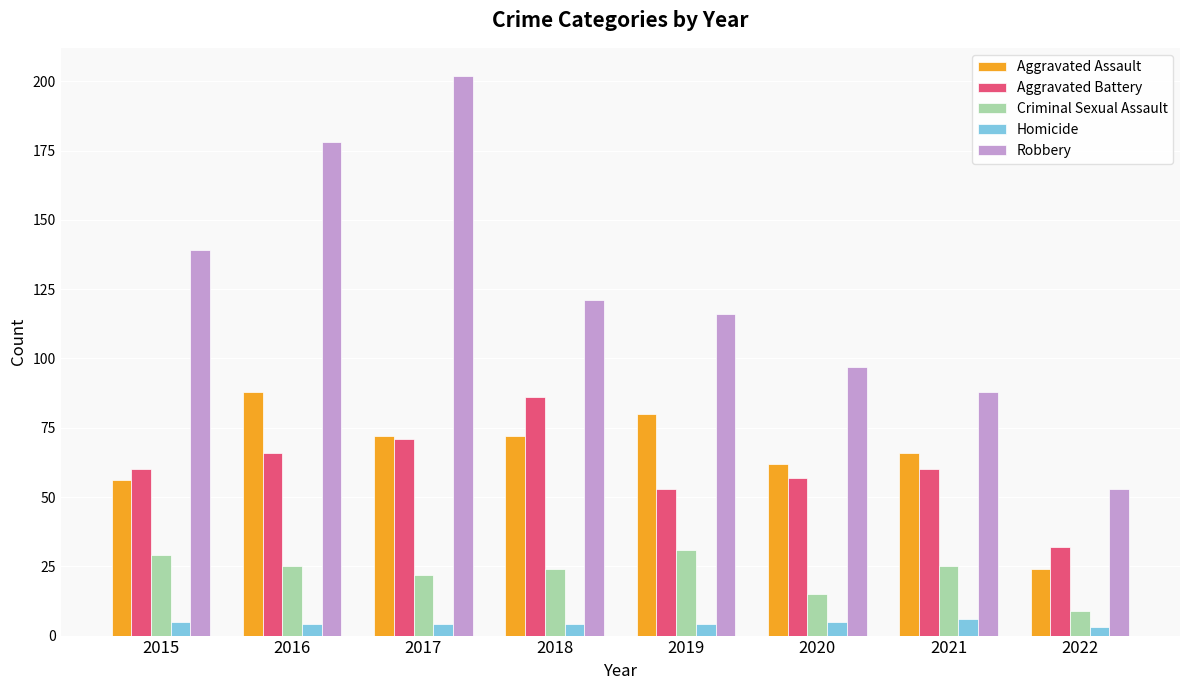

At 2021, list the series in order from smallest to largest.

Homicide, Criminal Sexual Assault, Aggravated Battery, Aggravated Assault, Robbery